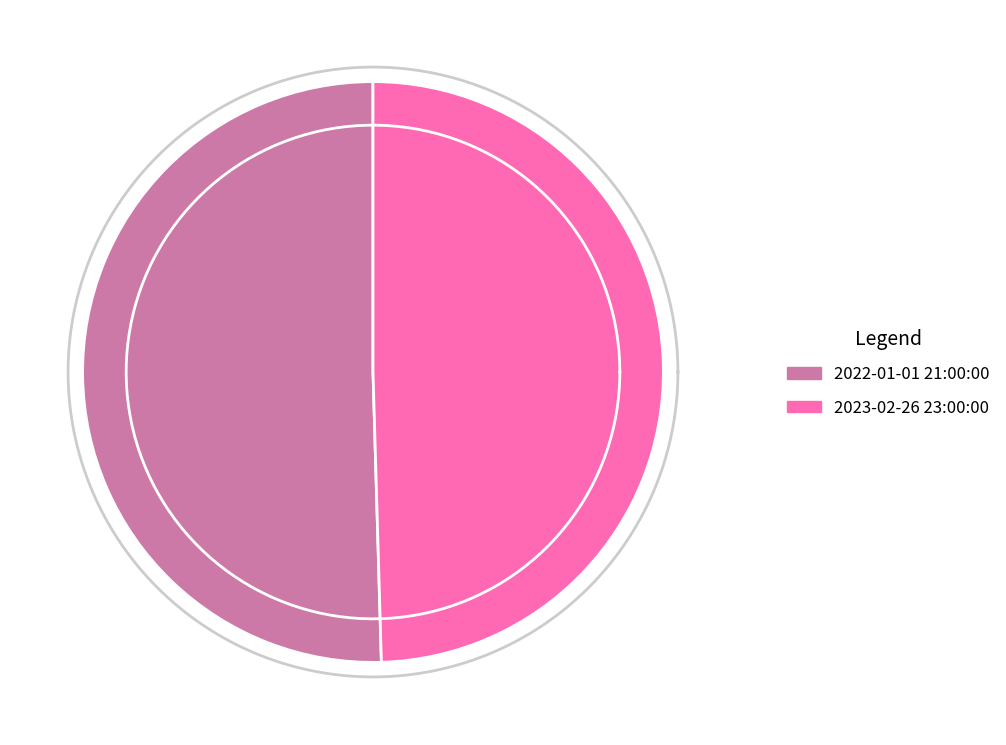

Does 2022-01-01 21:00:00 represent more than half of the total?

Yes